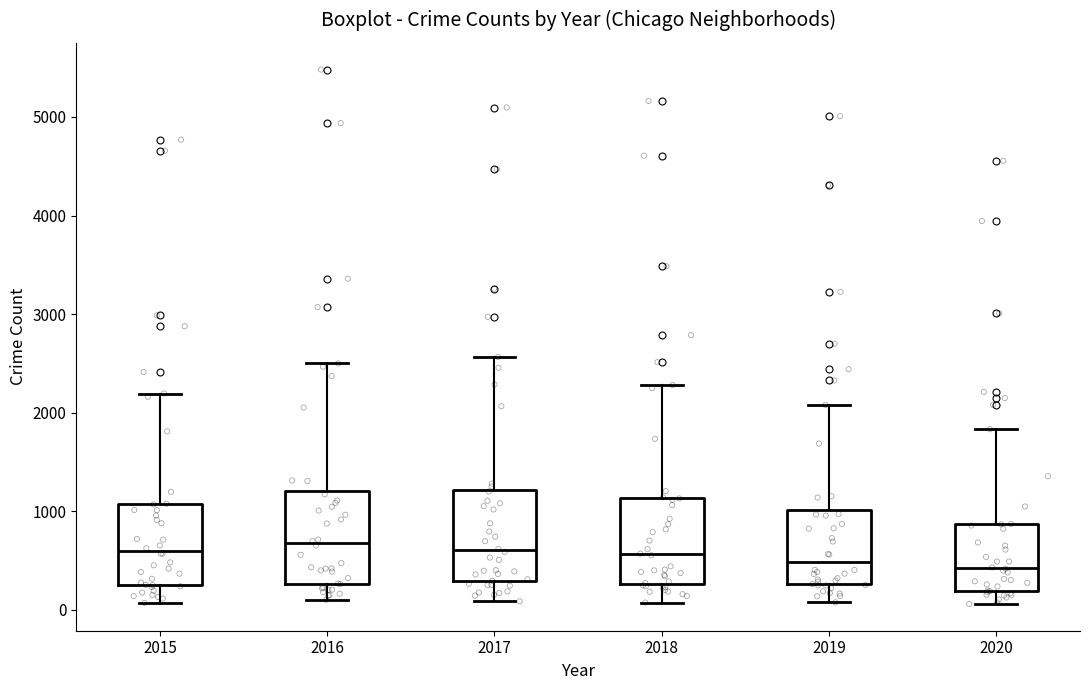

Where does the lower whisker of the box at x = 2018 end on the y-axis? The values are not printed on the chart, so give them approximately, as read against the axis.

100